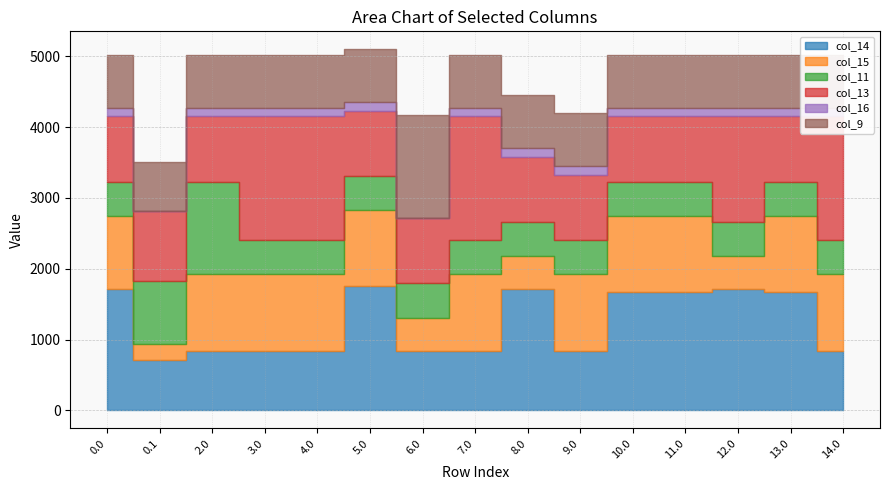

Rank the categories by col_11 value from highest to lowest.

2.0, 0.1, 0.0, 3.0, 4.0, 5.0, 6.0, 7.0, 8.0, 9.0, 10.0, 11.0, 12.0, 13.0, 14.0